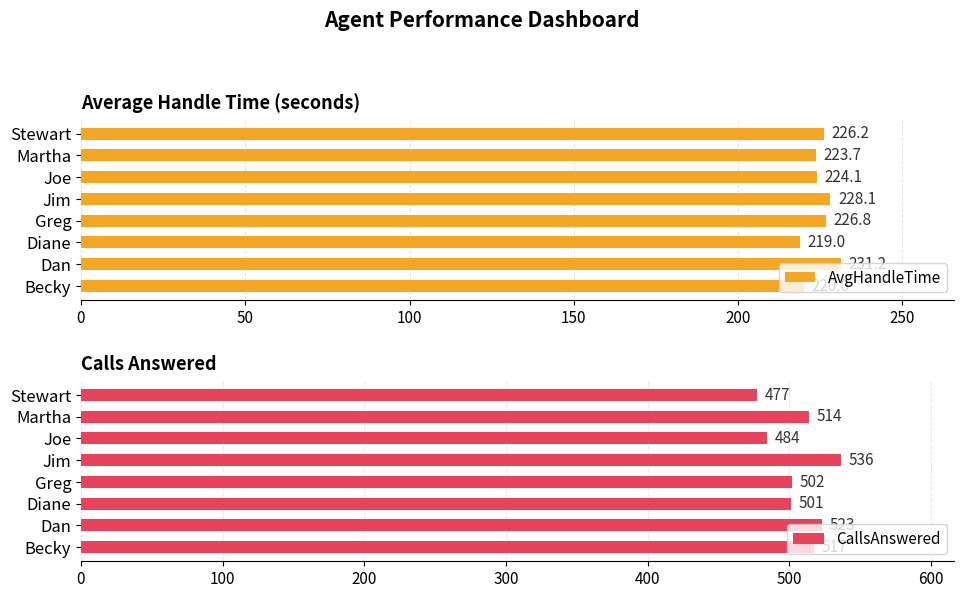

How many values in the CallsAnswered series are below 514?

4